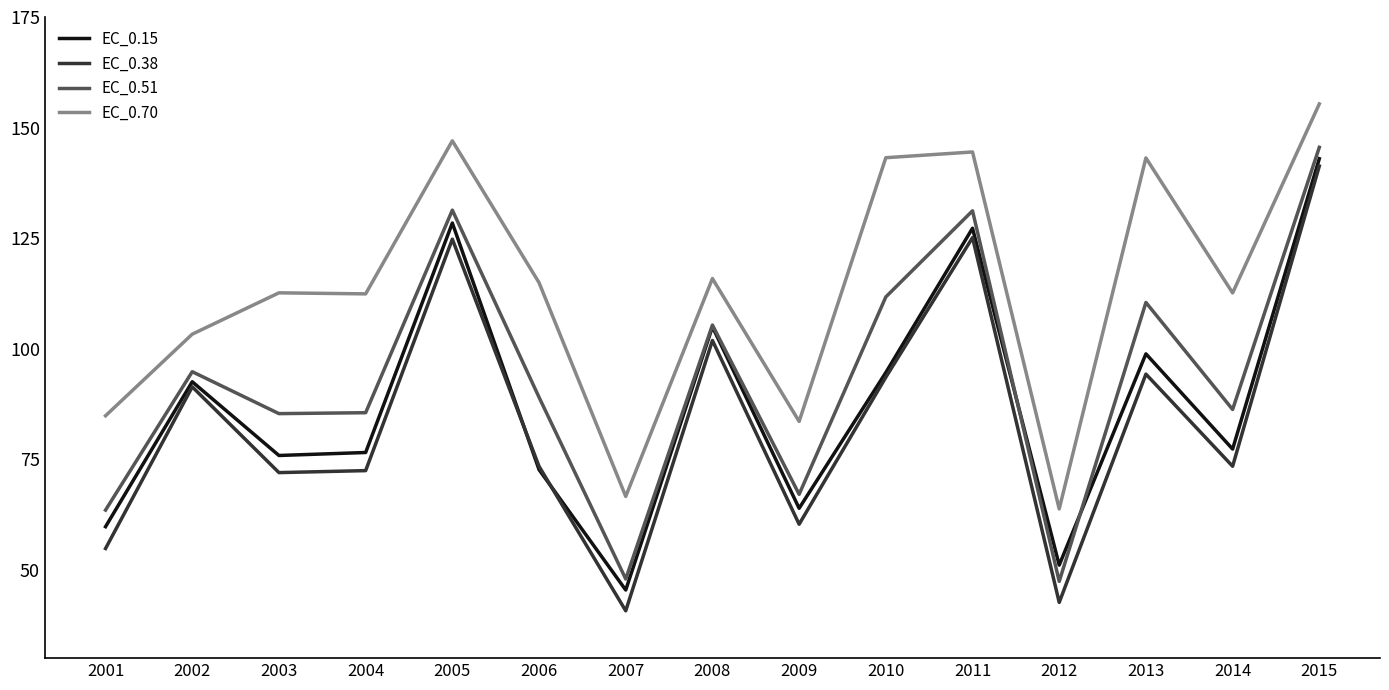

True or false: EC_0.15 and EC_0.51 intersect in this chart.

True